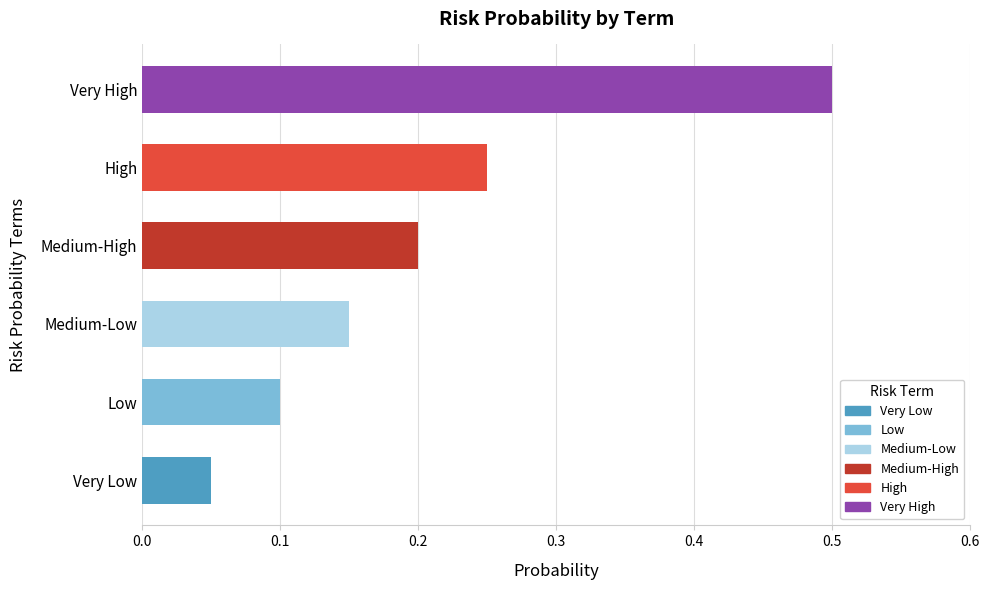

Which has a higher value, Medium-High or Very High?

Very High